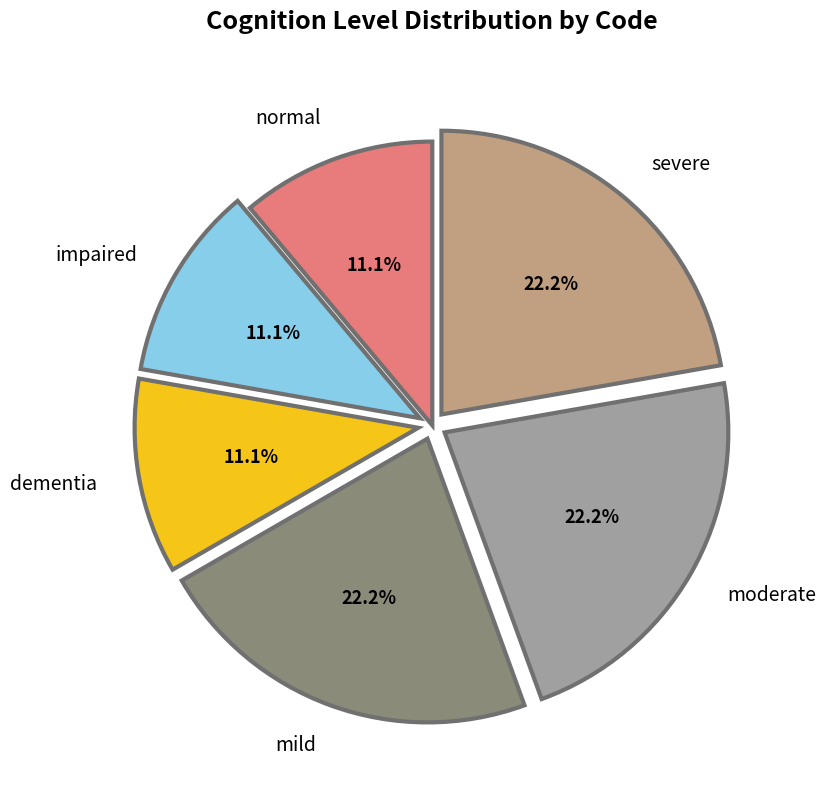

Combined, what portion of the pie is severe and dementia?

33.3%